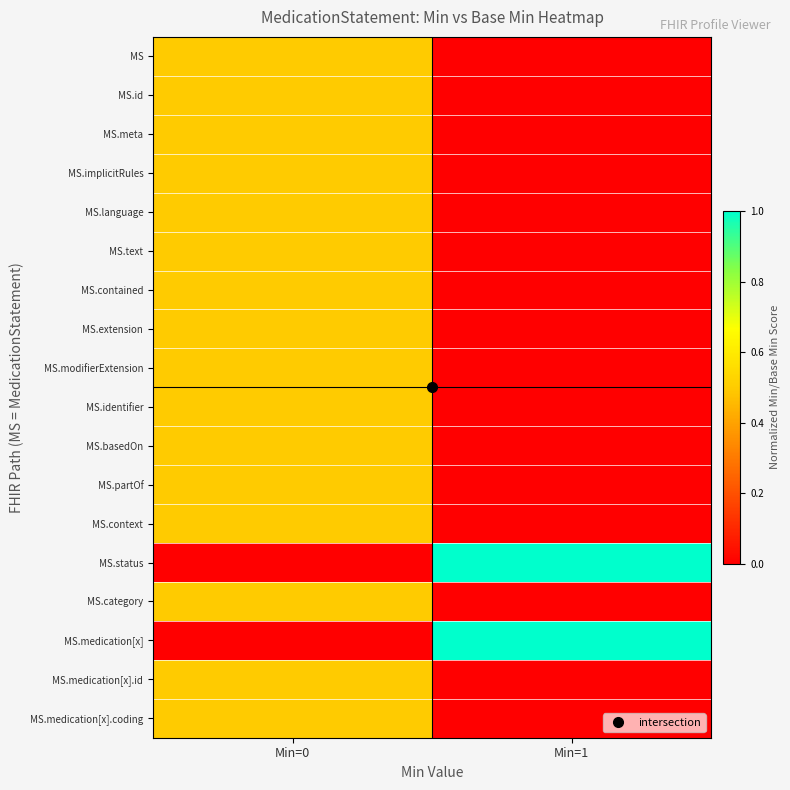

Reading left to right, what are all the values shown in this chart?

MS: Min=0=0.5	Min=1=0.0
MS.id: Min=0=0.5	Min=1=0.0
MS.meta: Min=0=0.5	Min=1=0.0
MS.implicitRules: Min=0=0.5	Min=1=0.0
MS.language: Min=0=0.5	Min=1=0.0
MS.text: Min=0=0.5	Min=1=0.0
MS.contained: Min=0=0.5	Min=1=0.0
MS.extension: Min=0=0.5	Min=1=0.0
MS.modifierExtension: Min=0=0.5	Min=1=0.0
MS.identifier: Min=0=0.5	Min=1=0.0
MS.basedOn: Min=0=0.5	Min=1=0.0
MS.partOf: Min=0=0.5	Min=1=0.0
MS.context: Min=0=0.5	Min=1=0.0
MS.status: Min=0=0.0	Min=1=1.0
MS.category: Min=0=0.5	Min=1=0.0
MS.medication[x]: Min=0=0.0	Min=1=1.0
MS.medication[x].id: Min=0=0.5	Min=1=0.0
MS.medication[x].coding: Min=0=0.5	Min=1=0.0